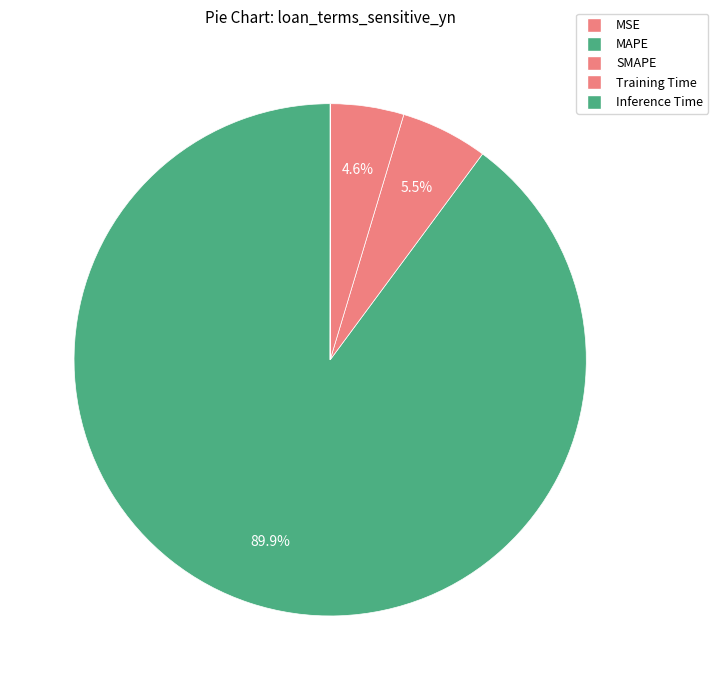

Is there any slice that represents more than half of the pie?

Yes